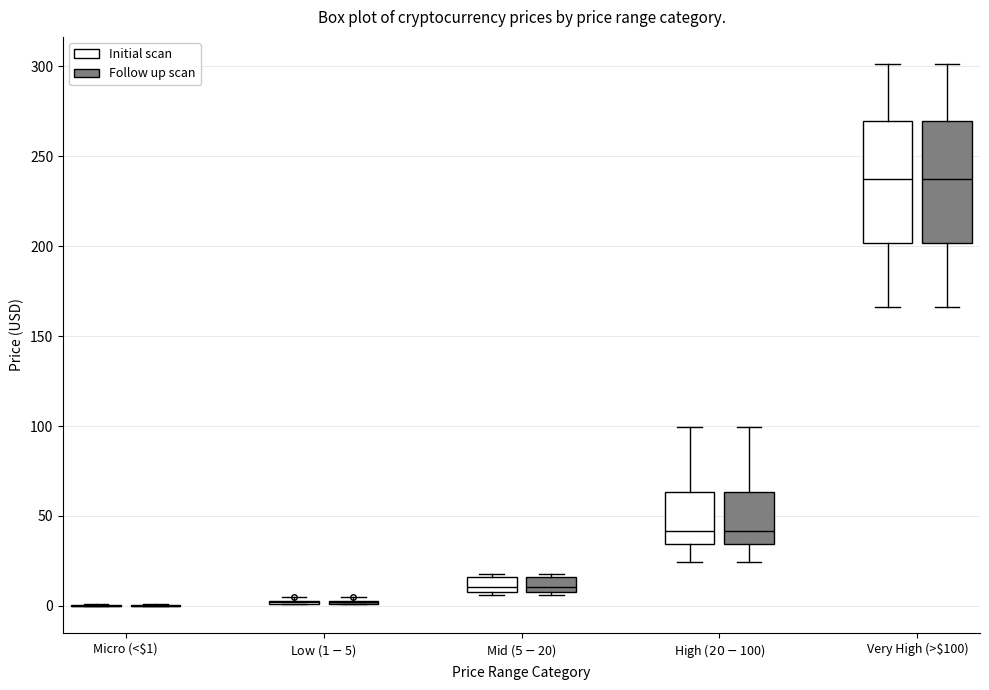

Reading left to right, read every box against the y-axis: the position of its median line, the range the box covers, and the ends of its whiskers. The values are not printed on the chart, so give them approximately, as read against the axis.

Micro (<$1) (Initial scan): box collapsed to a line at 0, whiskers 0 to 0
Micro (<$1) (Follow up scan): box collapsed to a line at 0, whiskers 0 to 0
Low ($1-$5) (Initial scan): box collapsed to a line at 0, whiskers 0 to 5
Low ($1-$5) (Follow up scan): box collapsed to a line at 0, whiskers 0 to 5
Mid ($5-$20) (Initial scan): median 10, box 5 to 15, whiskers 5 to 15 (just above the box's upper edge)
Mid ($5-$20) (Follow up scan): median 10, box 5 to 15, whiskers 5 to 15 (just above the box's upper edge)
High ($20-$100) (Initial scan): median 40, box 35 to 65, whiskers 25 to 100
High ($20-$100) (Follow up scan): median 40, box 35 to 65, whiskers 25 to 100
Very High (>$100) (Initial scan): median 240, box 200 to 270, whiskers 165 to 300
Very High (>$100) (Follow up scan): median 240, box 200 to 270, whiskers 165 to 300